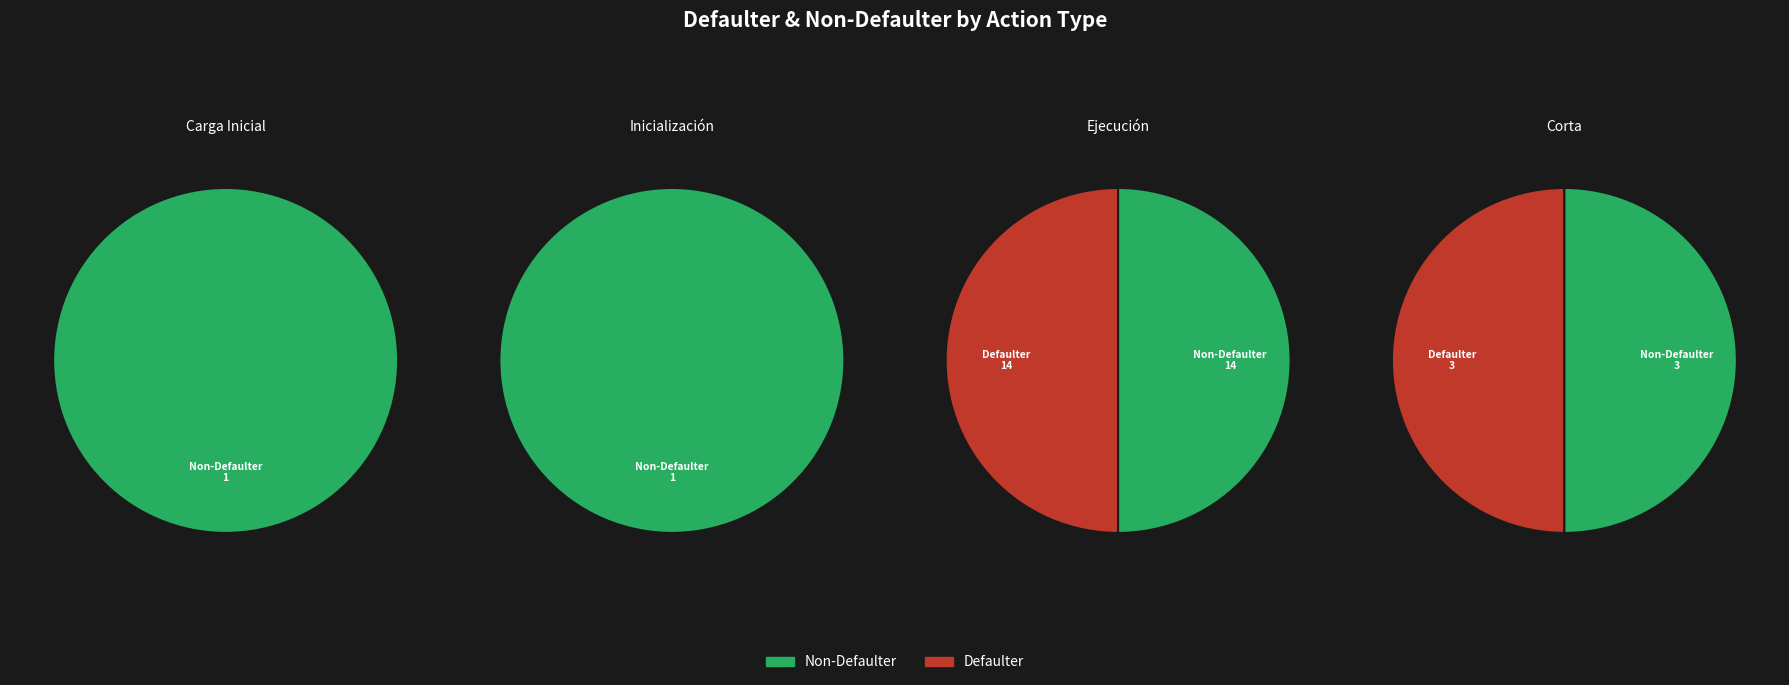

Do Ejecución and Carga Inicial together represent more than half of the pie?

Yes